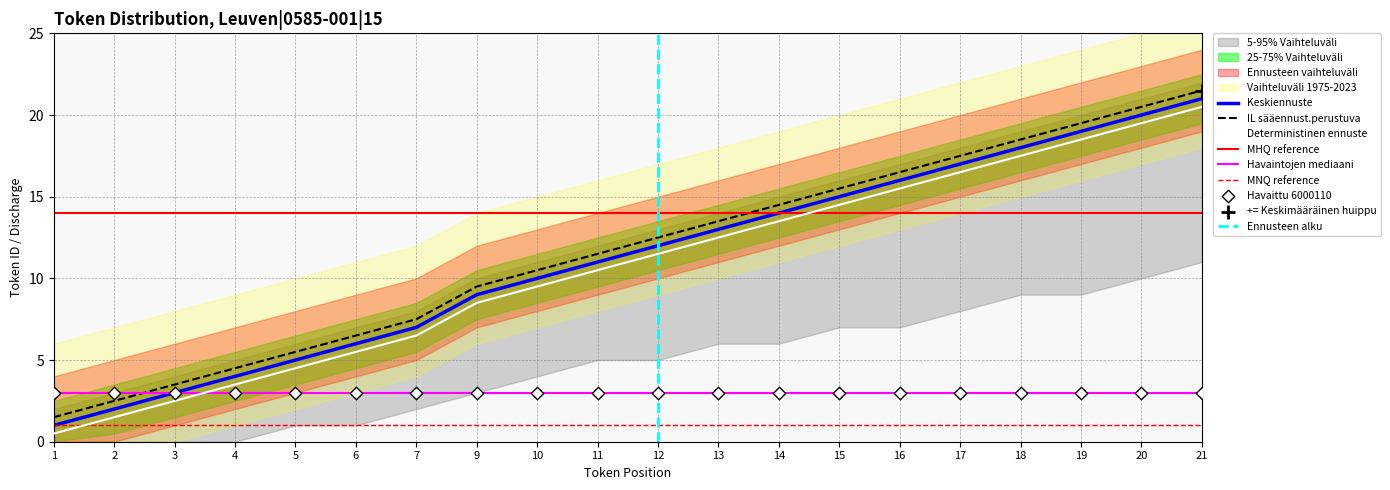

Rank the categories by Keskiennuste value from lowest to highest.

1, 2, 3, 4, 5, 6, 7, 9, 10, 11, 12, 13, 14, 15, 16, 17, 18, 19, 20, 21